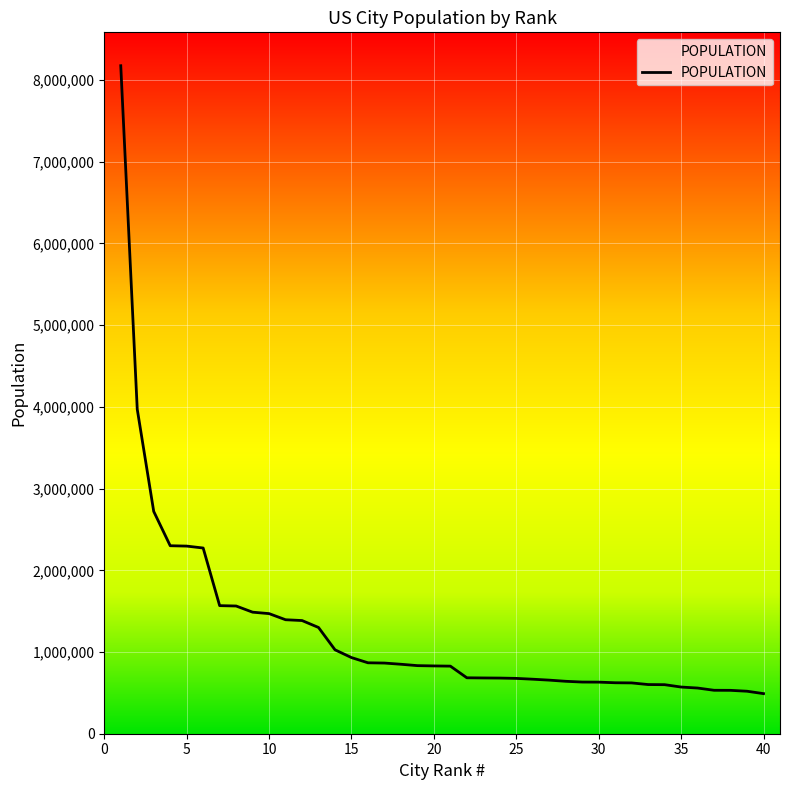

What is the difference between the maximum and minimum values?

7684421